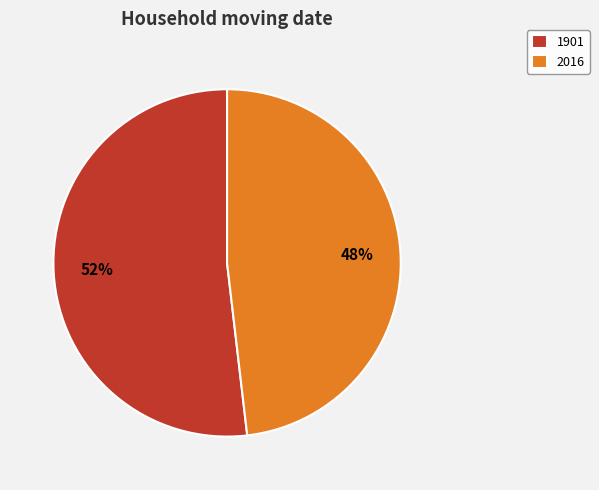

To the nearest percent, what is the difference between the largest and smallest slice percentages?

4%